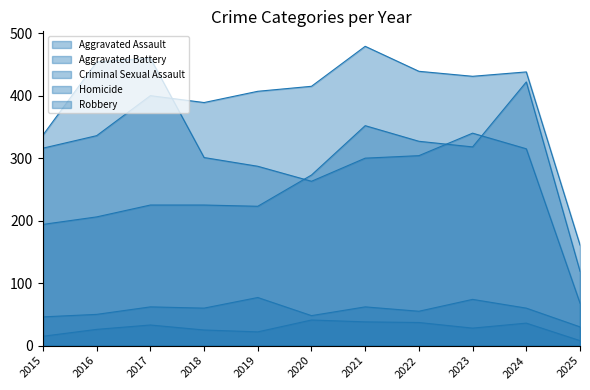

How many times do Robbery and Aggravated Assault cross each other?

3